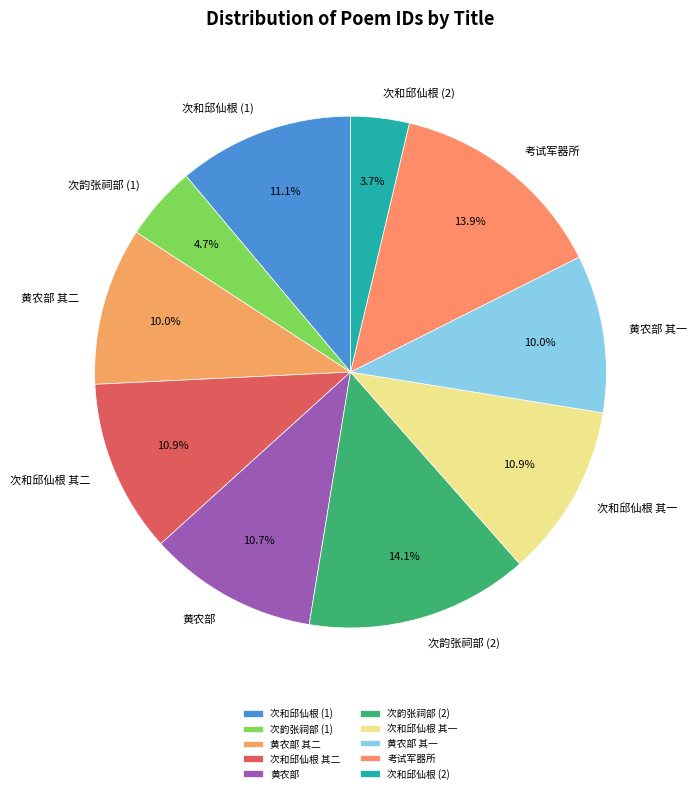

Is there any slice that represents more than half of the pie?

No